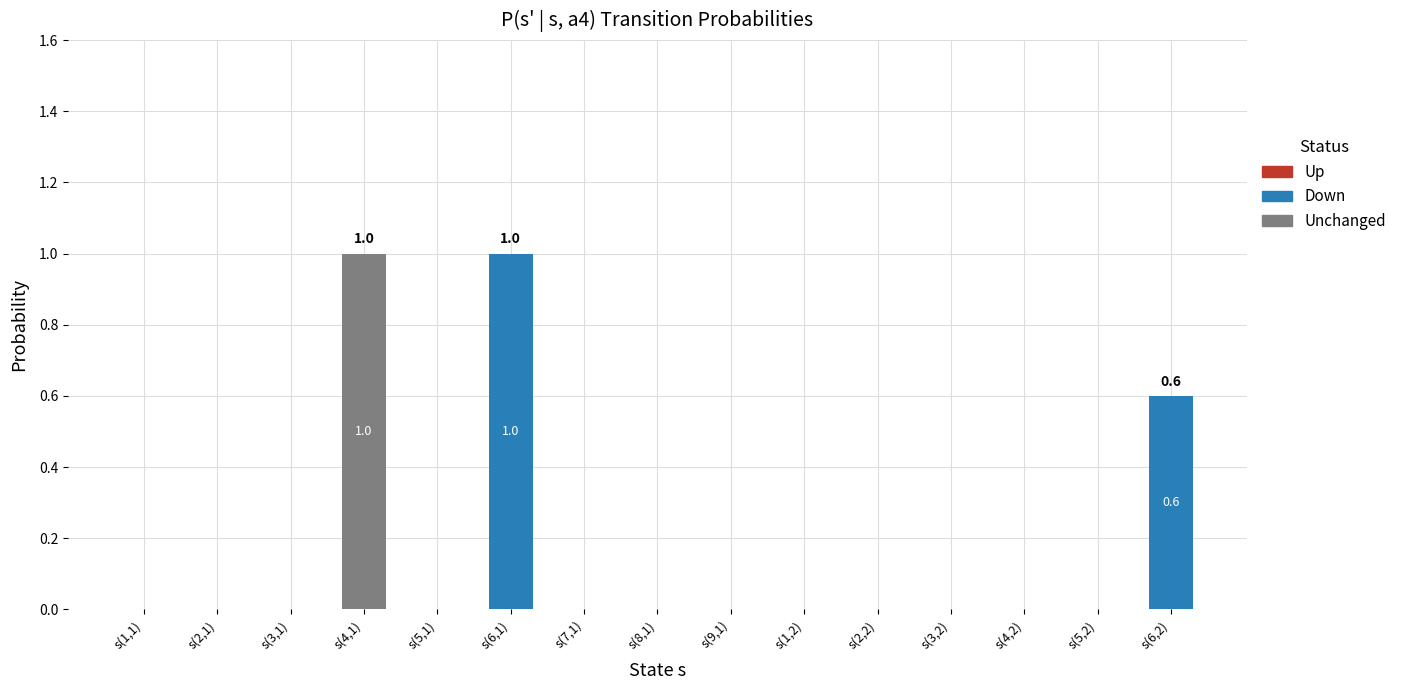

At which label does Unchanged reach its peak?

s(4,1)